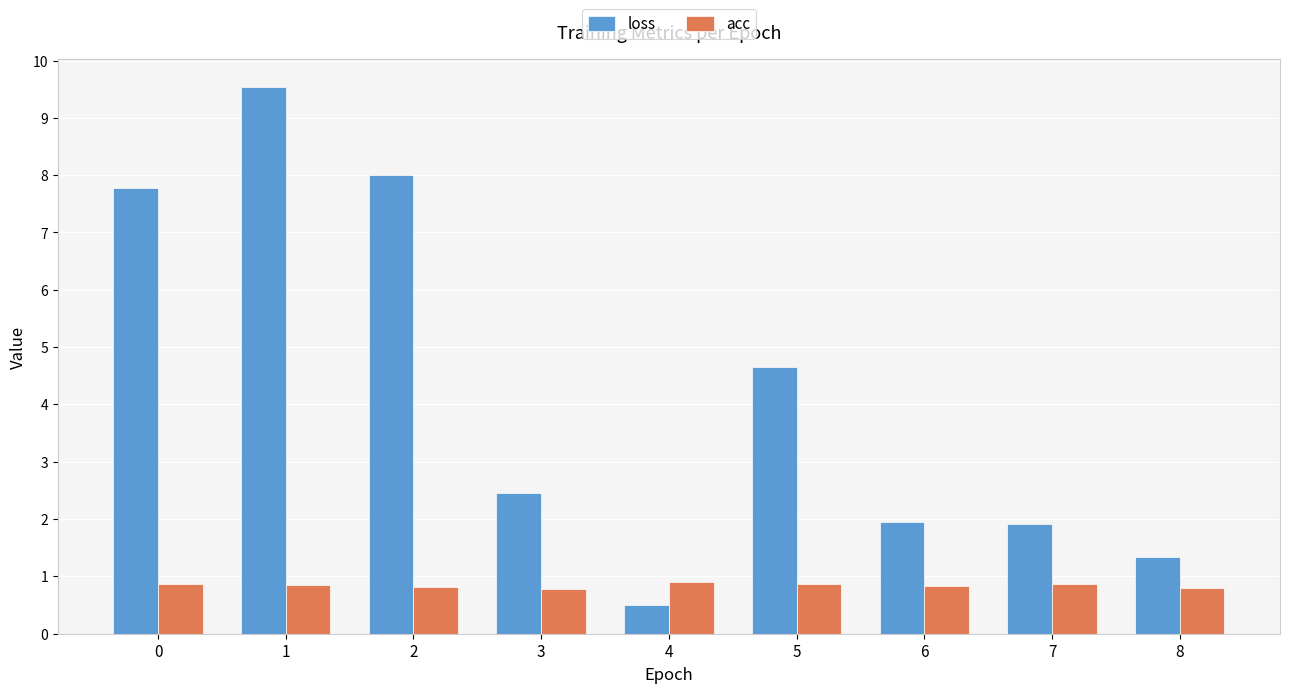

How many distinct data groups are displayed?

2